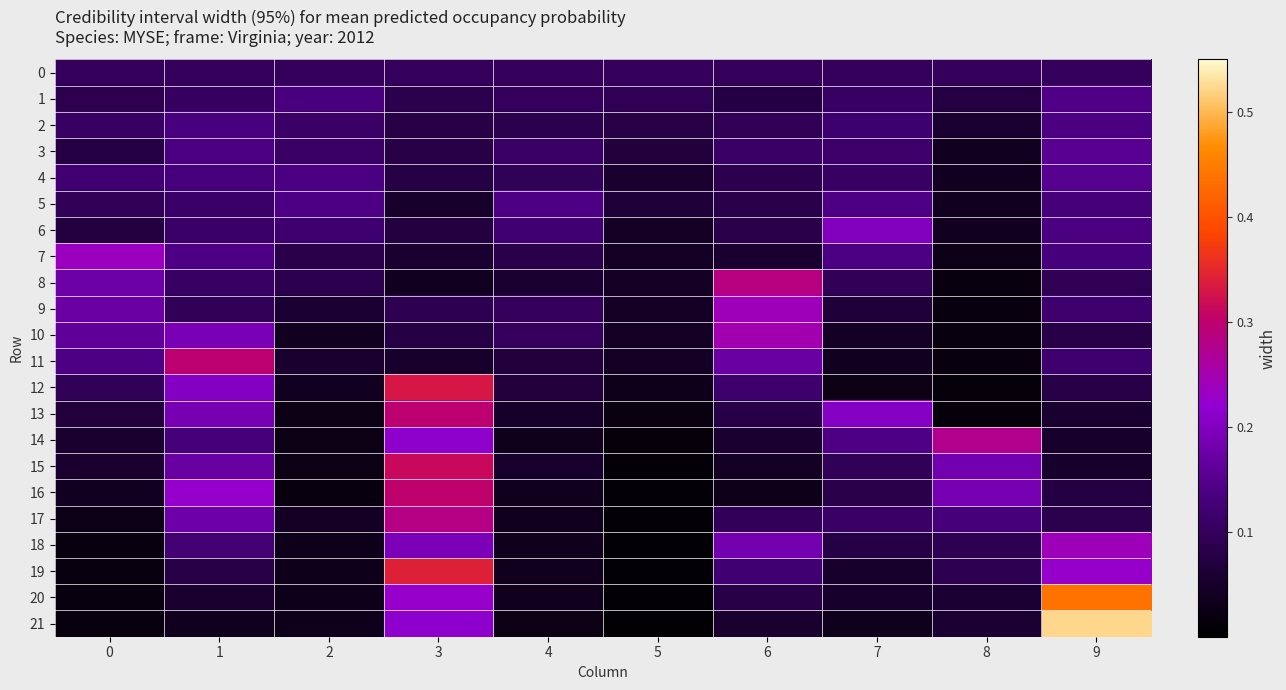

Rank the series at 2 from lowest to highest value.

16, 13, 14, 15, 18, 19, 20, 21, 12, 10, 17, 11, 9, 7, 8, 0, 2, 3, 6, 1, 4, 5